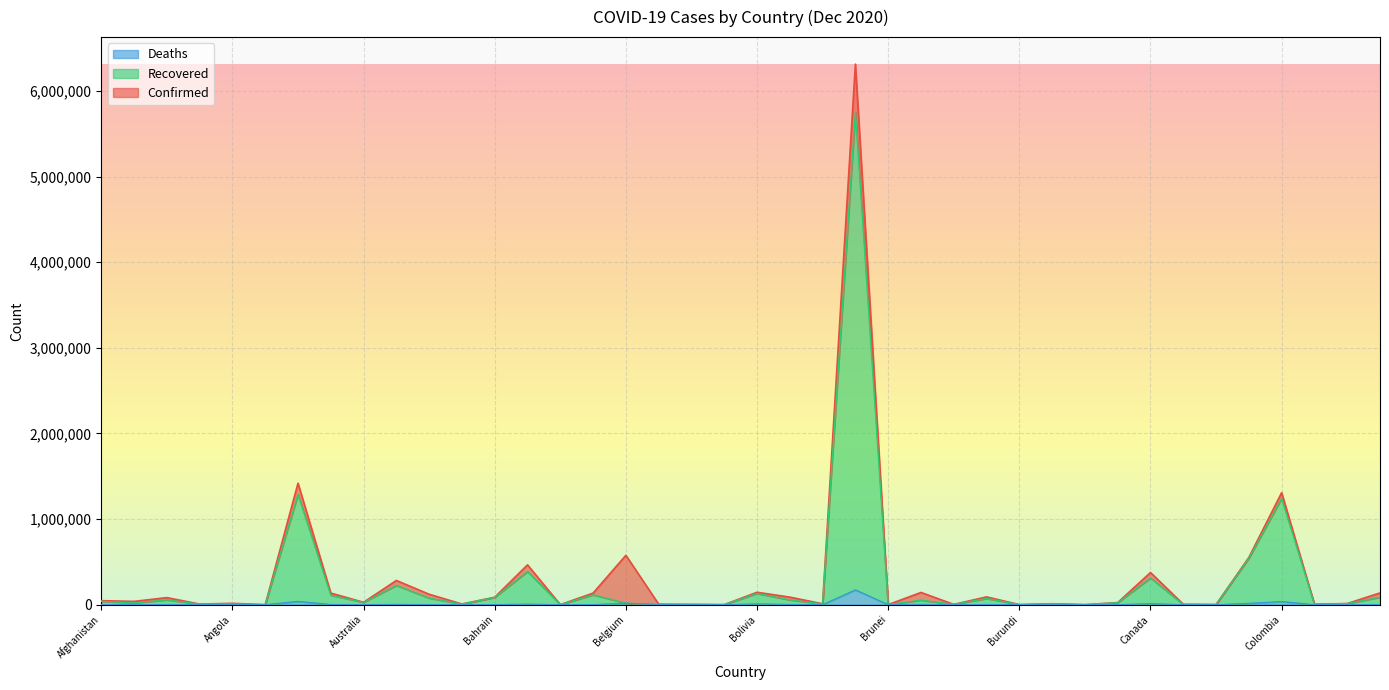

True or false: Confirmed and Deaths cross at least once.

False